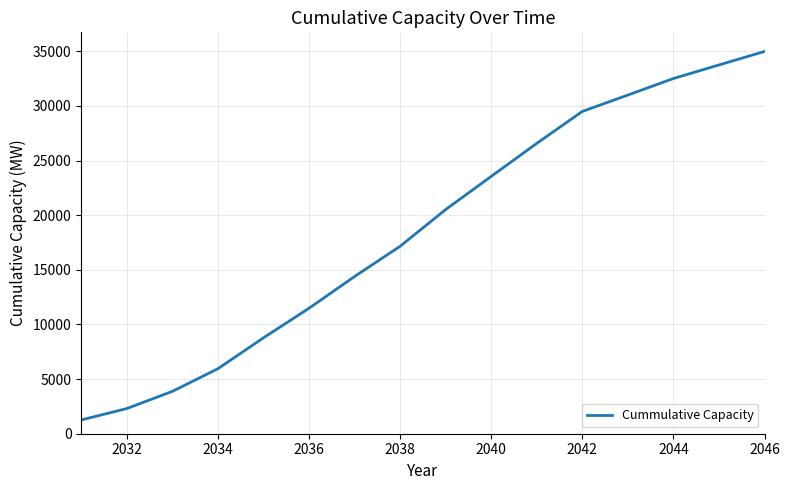

What is the maximum value shown in the chart?

34992.3